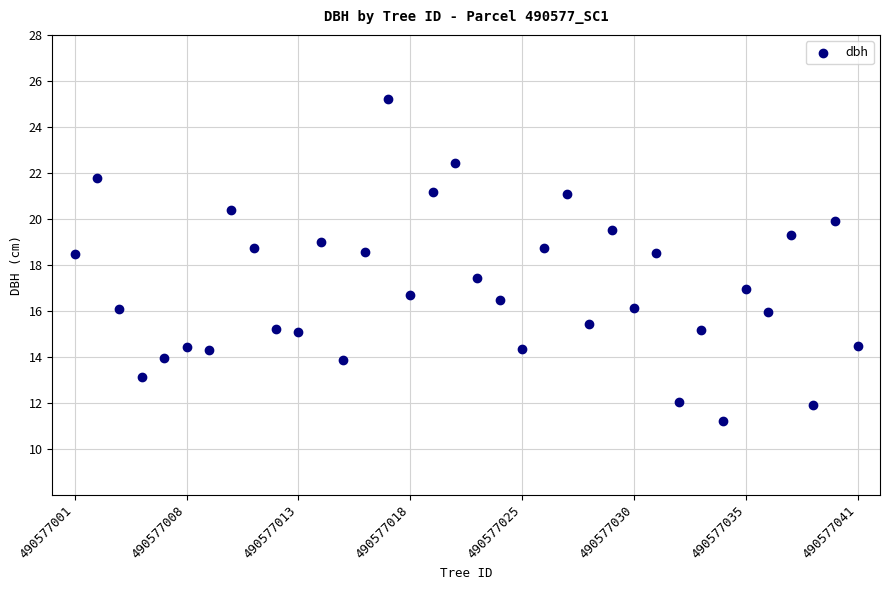

What is the range of Y values (max minus min)?

14.0